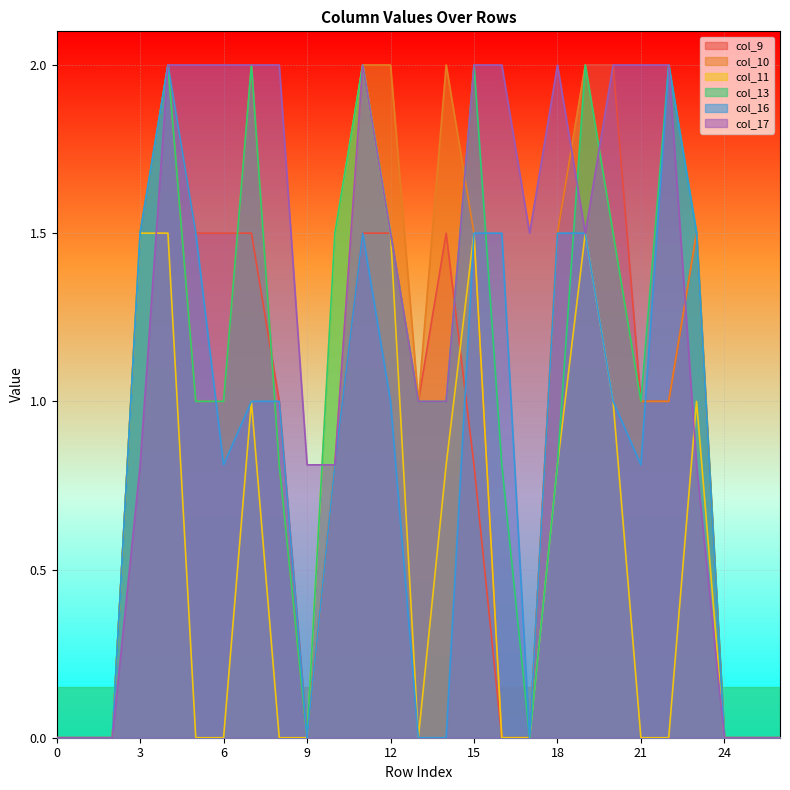

Is it true that col_11 equals 1.0 at 7?

True